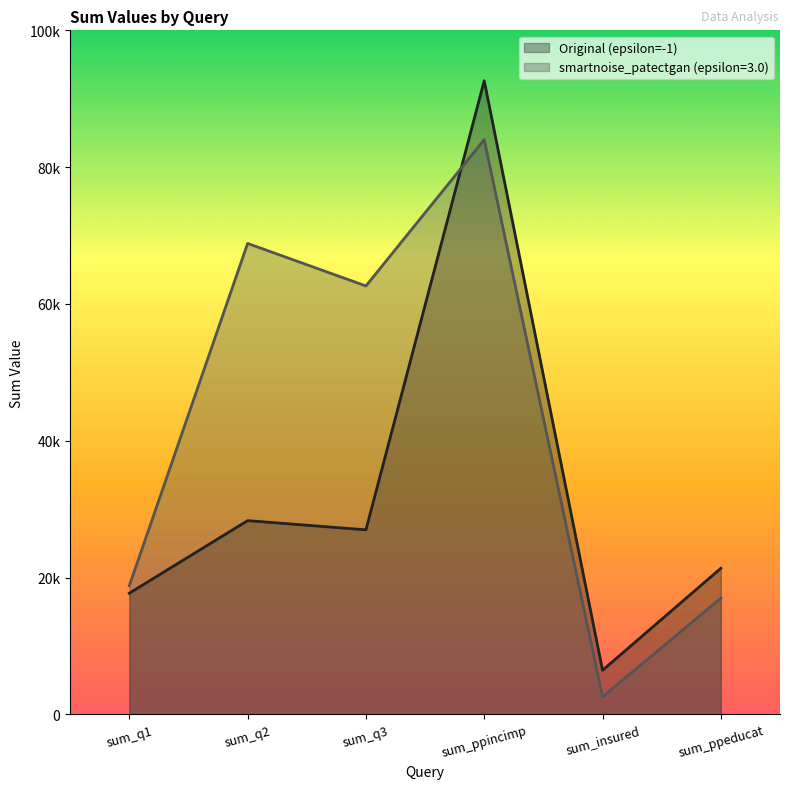

What is the value of the smartnoise_patectgan (epsilon=3.0) point at the 3rd from the left?

62635